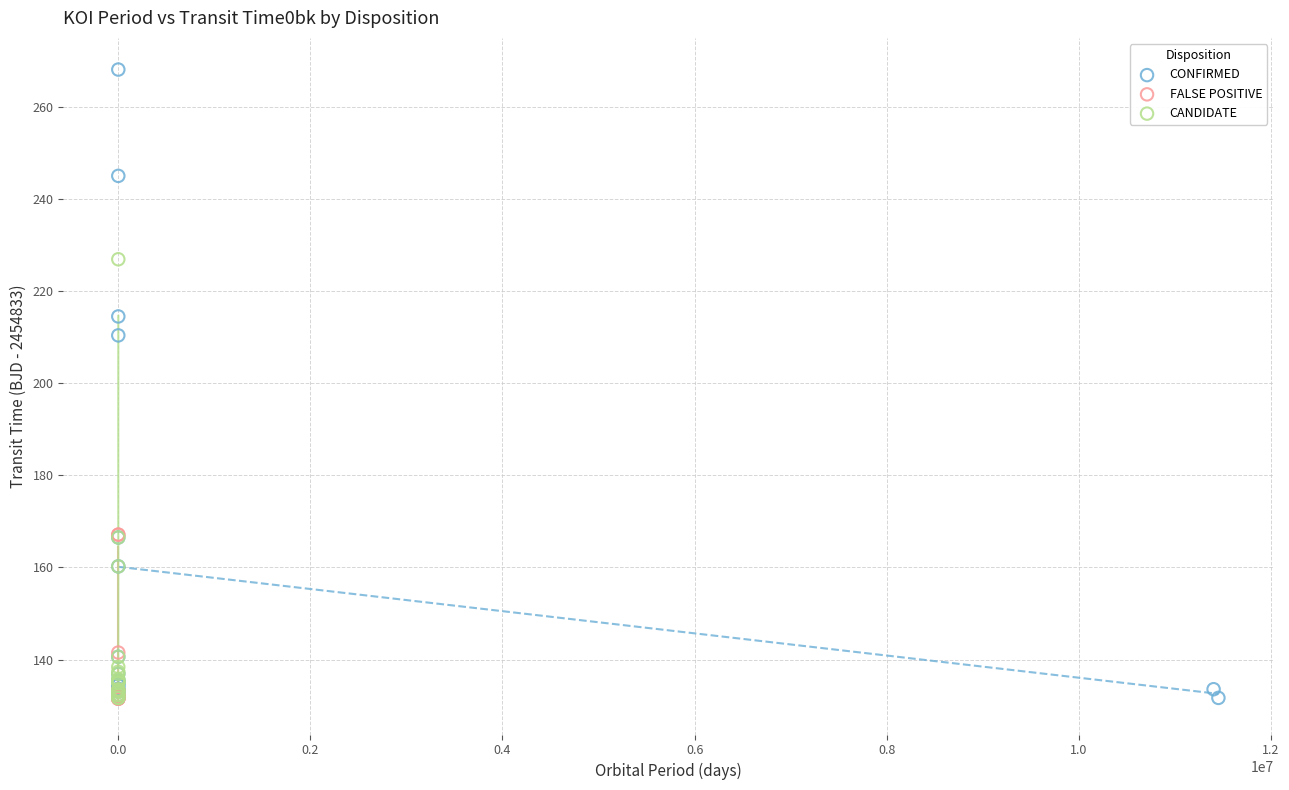

Which series has the largest Y range (max minus min)?

CONFIRMED